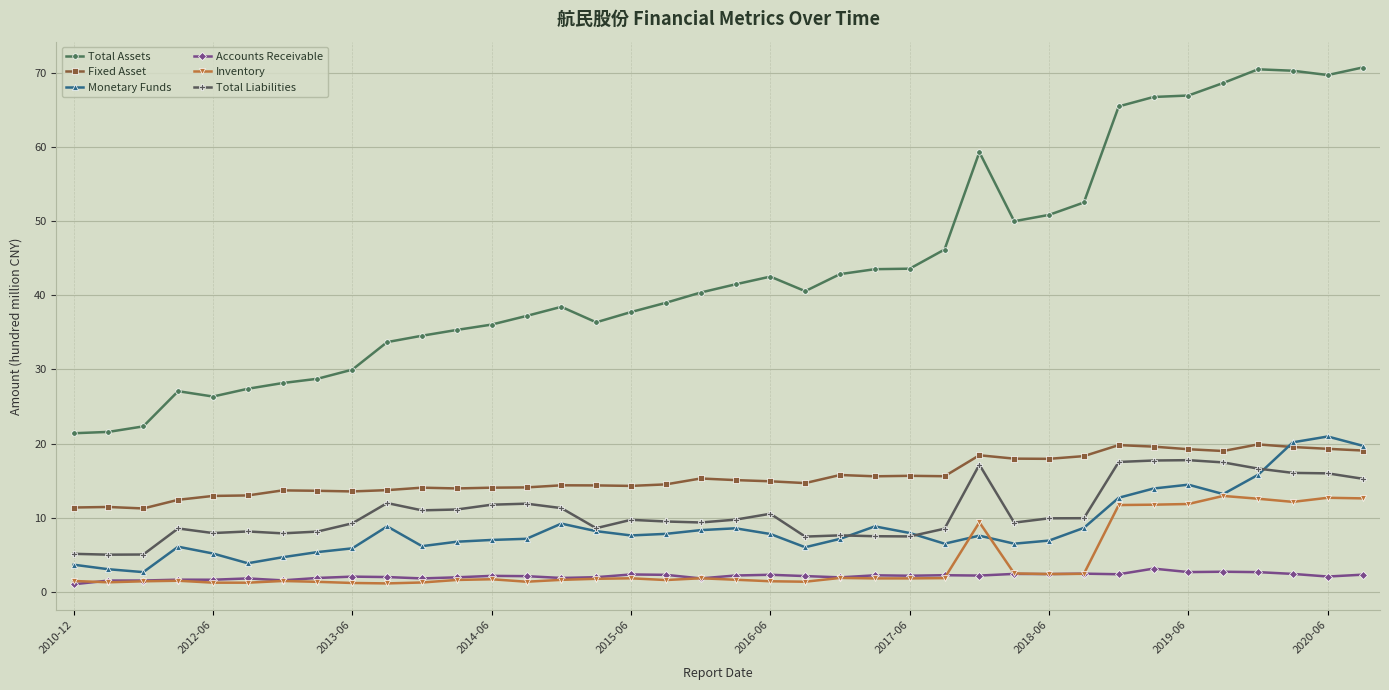

What is the value of the Total Liabilities point at the 4th from the left?

8.6